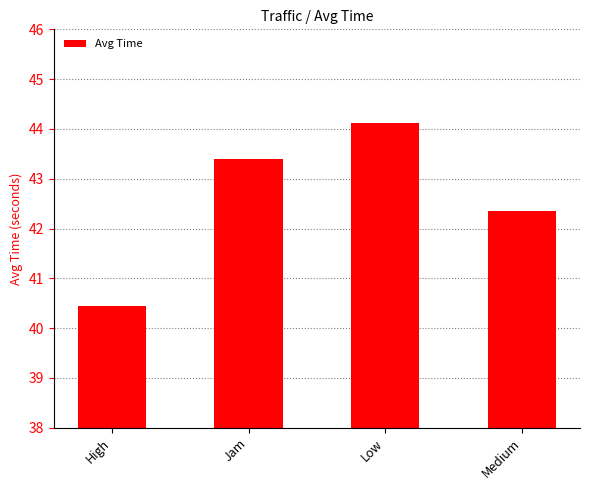

List the labels in order of value, largest first.

Low, Jam, Medium, High